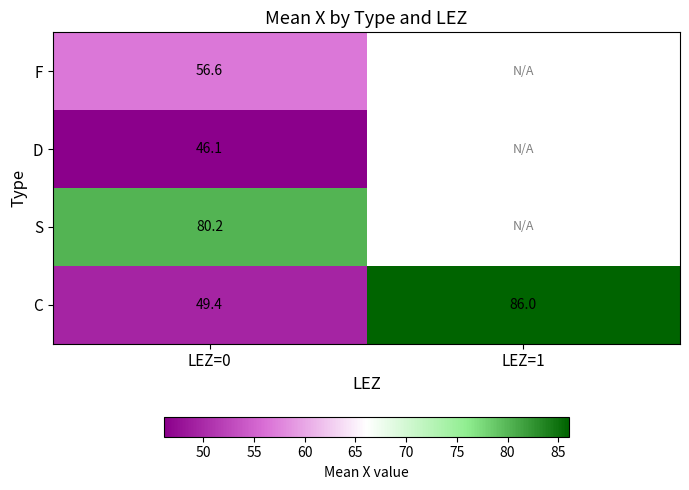

What is the average value of the C series?

67.7